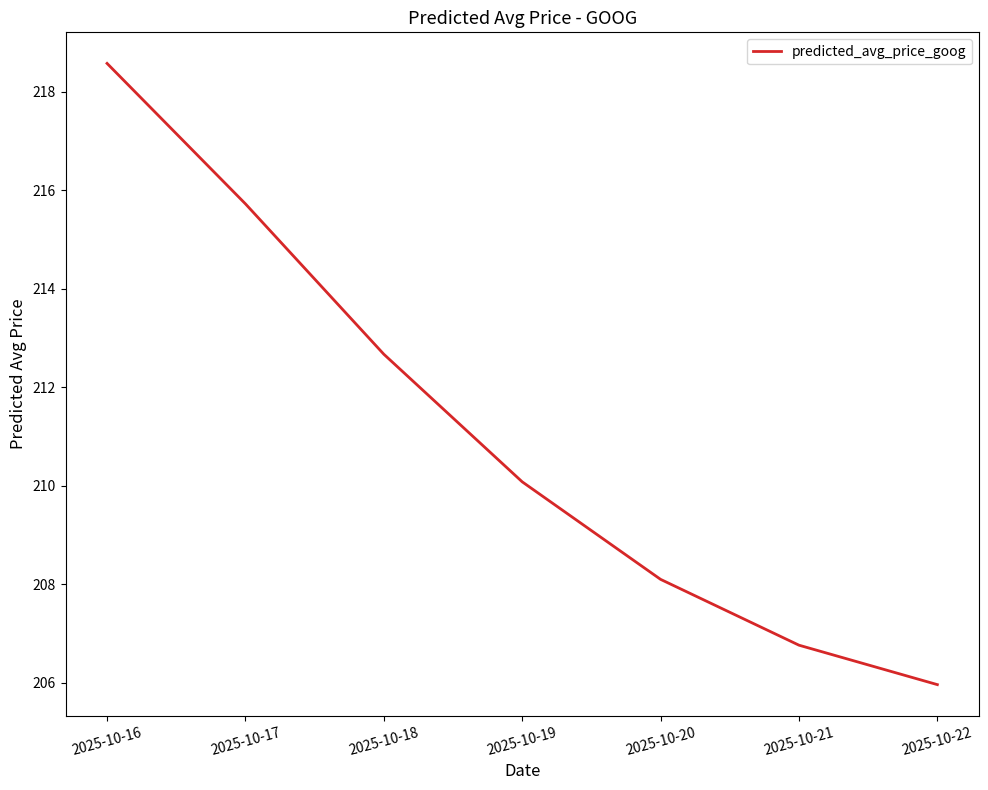

What is the difference between the maximum and second lowest values?

11.8